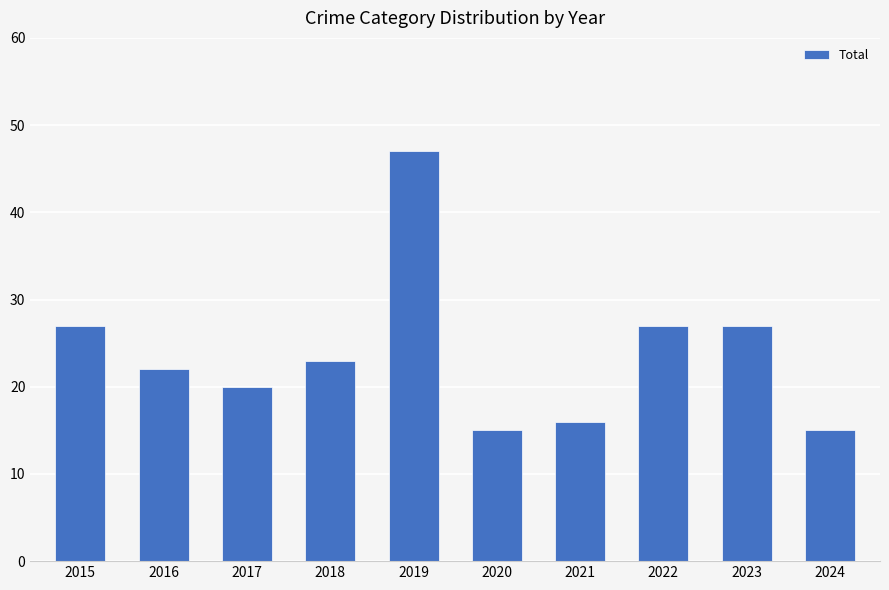

What is the value of the 7th bar from the left?

16